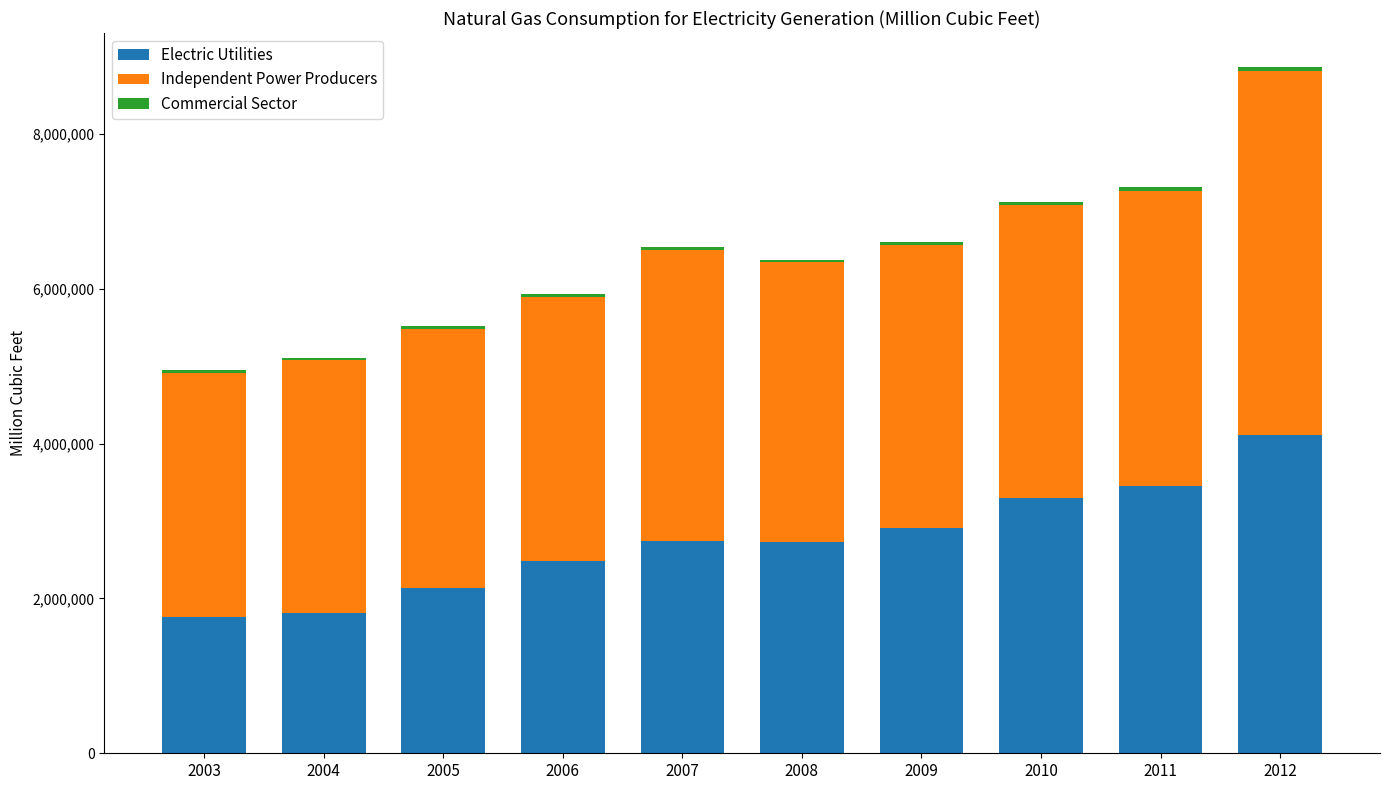

The value of Electric Utilities at 2006 is 2478396. True or false?

True